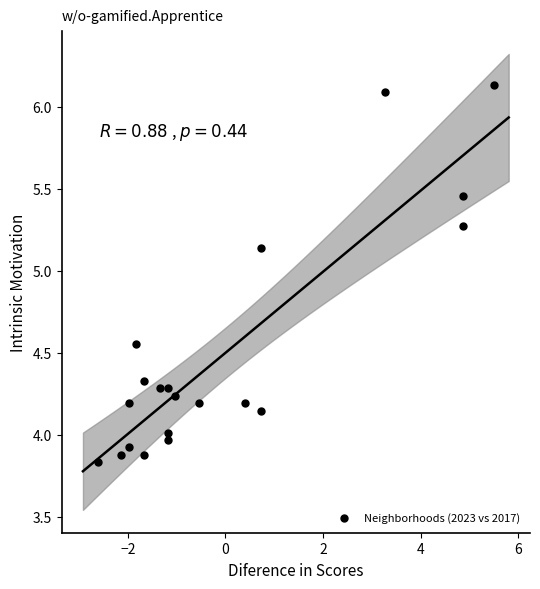

What is the range of X values (max minus min)?

8.1